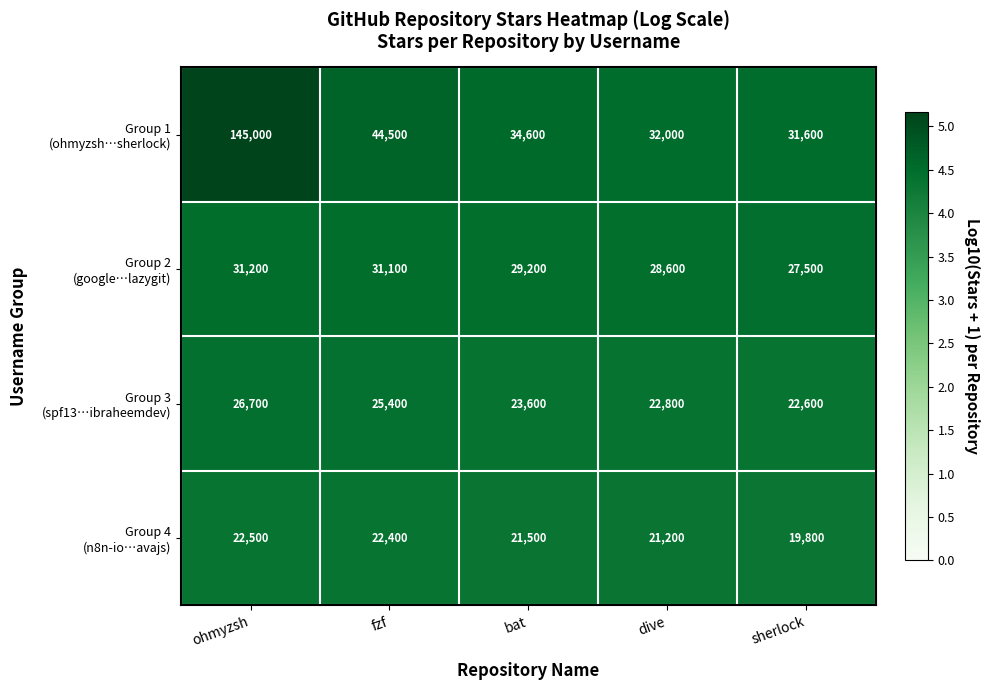

What is the maximum value shown in the chart?

145000